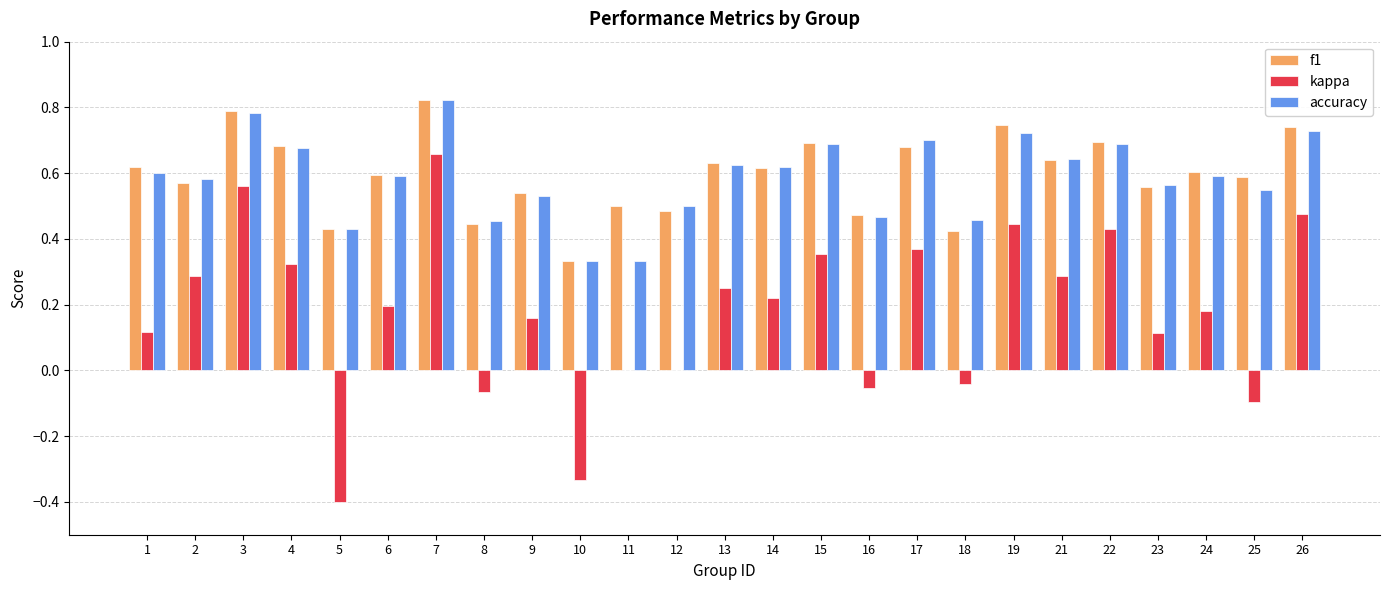

What is the sum of the accuracy values at 26 and 25?

1.3